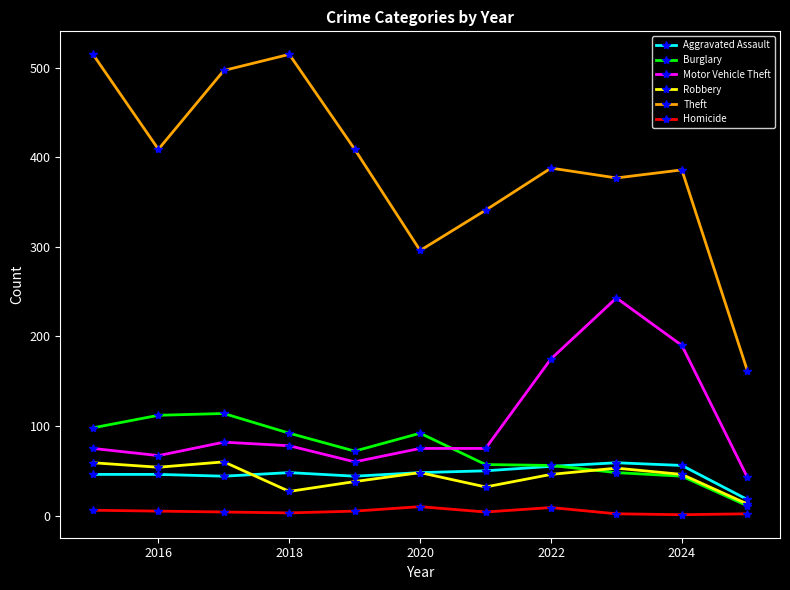

What is the highest value of the Burglary series?

114